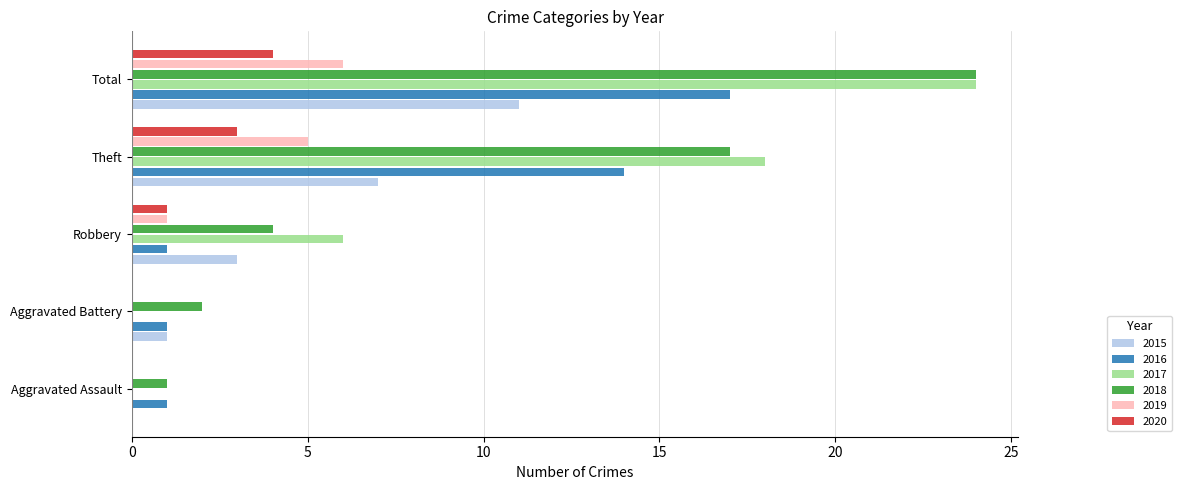

Between Aggravated Assault and Total, which series saw the biggest shift?

2017